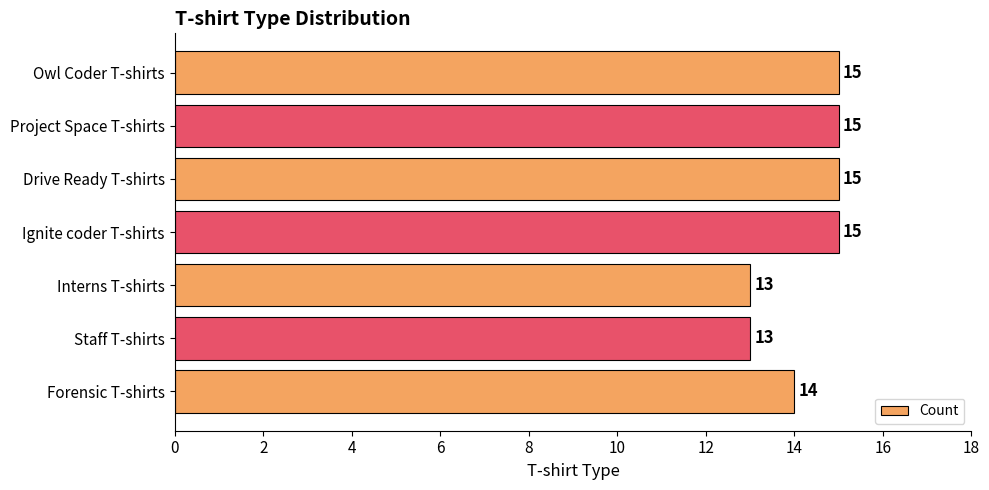

What position from the top is Ignite coder T-shirts?

4